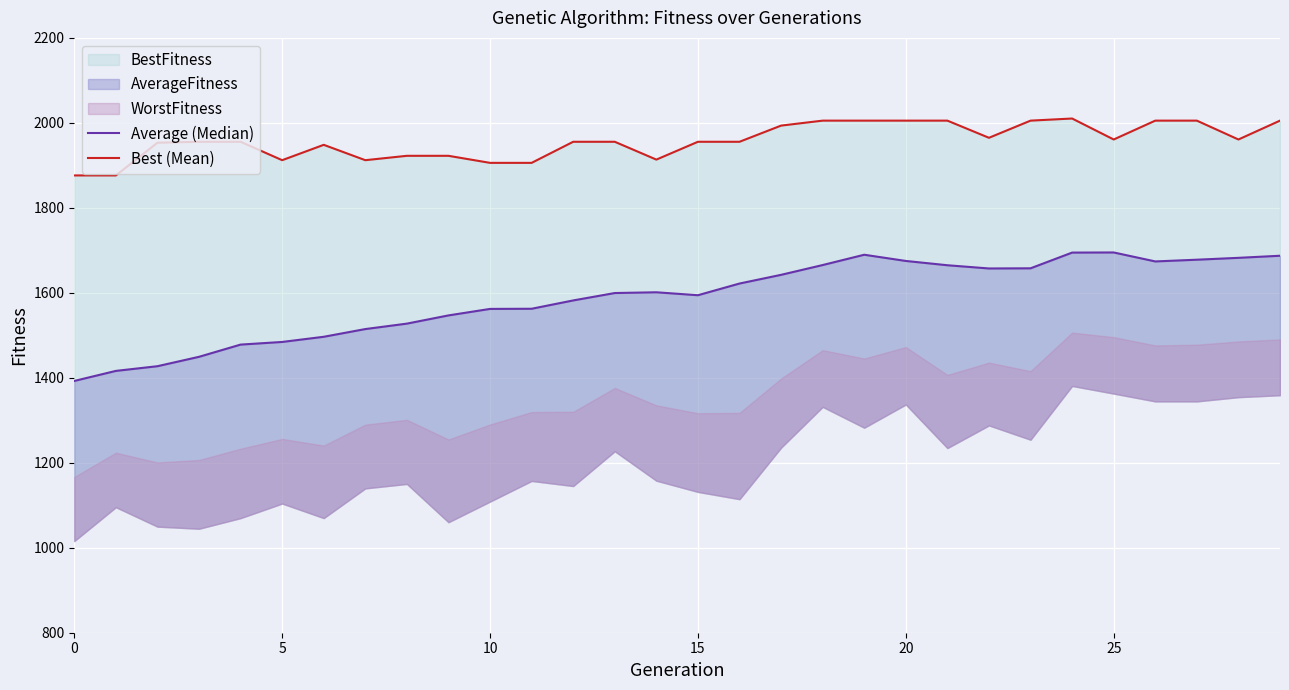

At how many categories does at least one series exceed 1661?

30